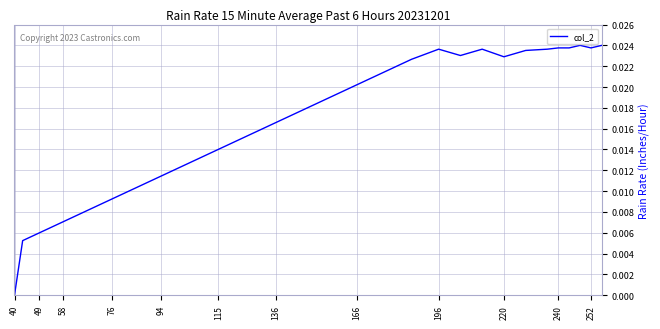

Does the chart display data point markers on the line(s)?

No